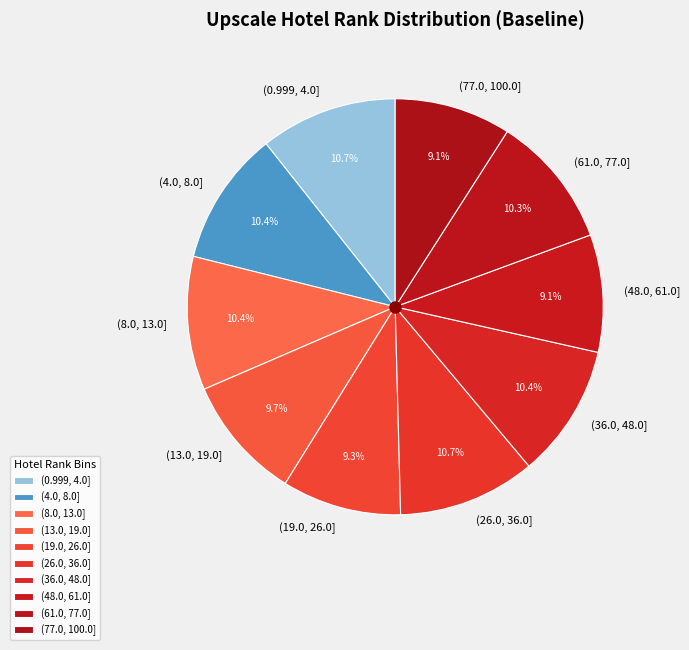

Does (36.0, 48.0] account for over 50% of the chart?

No